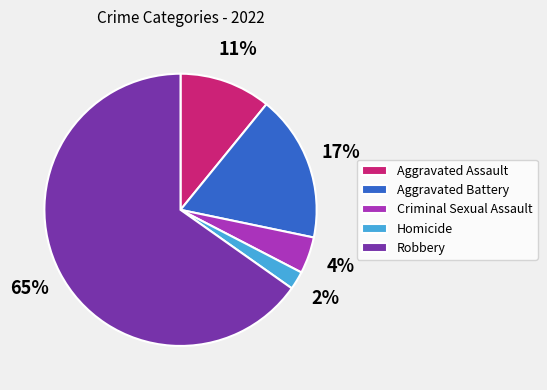

To the nearest percent, what is the average slice percentage?

20%